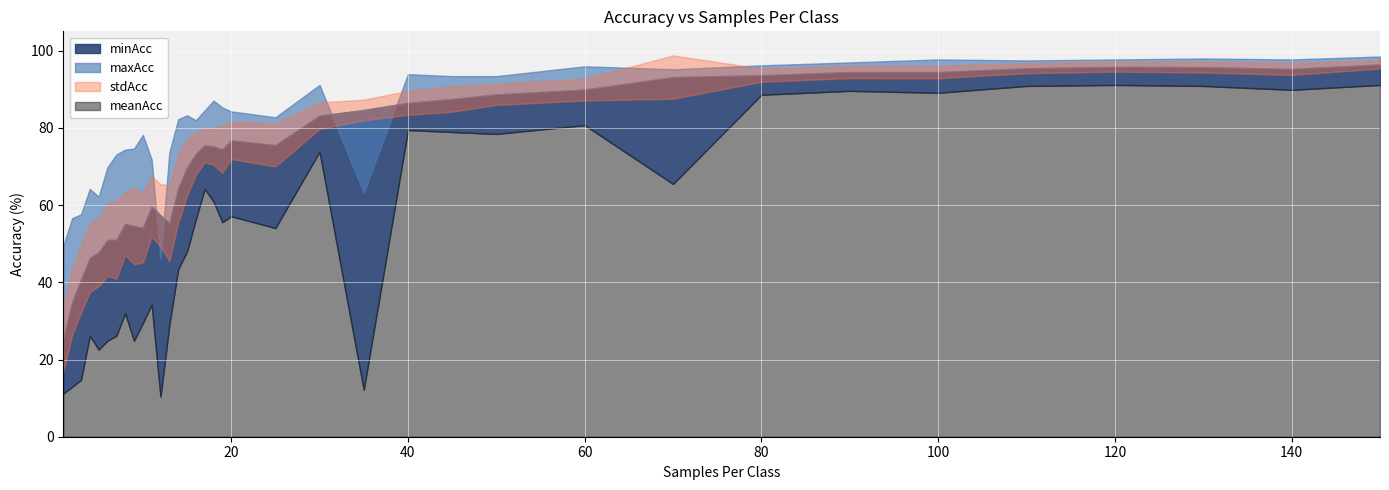

At how many categories does at least one series exceed 34?

36